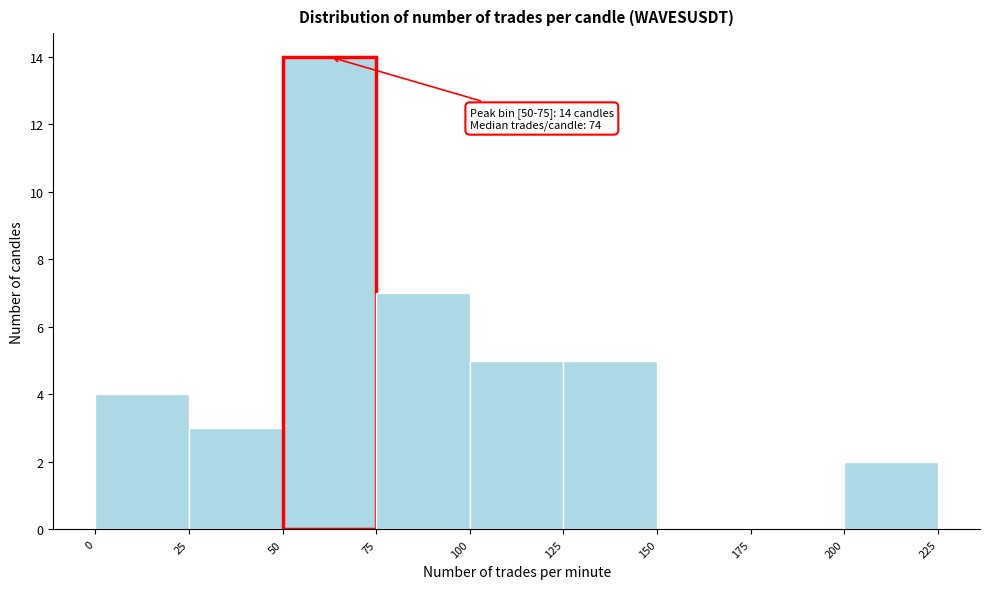

Which range on the x-axis has the tallest bar?

50 to 75